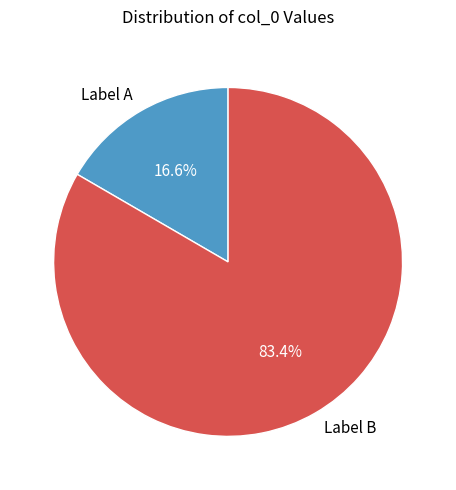

Rank the categories by value from highest to lowest.

Label B, Label A